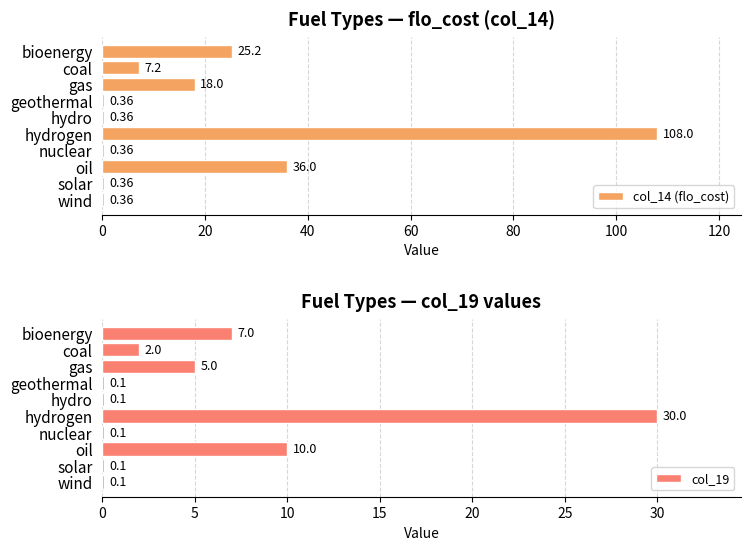

Reading left to right, transcribe all the data shown in this chart.

col_14 (flo_cost): 25.2	7.2	18.0	0.4	0.4	108.0	0.4	36.0	0.4	0.4
col_19: 7.0	2.0	5.0	0.1	0.1	30.0	0.1	10.0	0.1	0.1